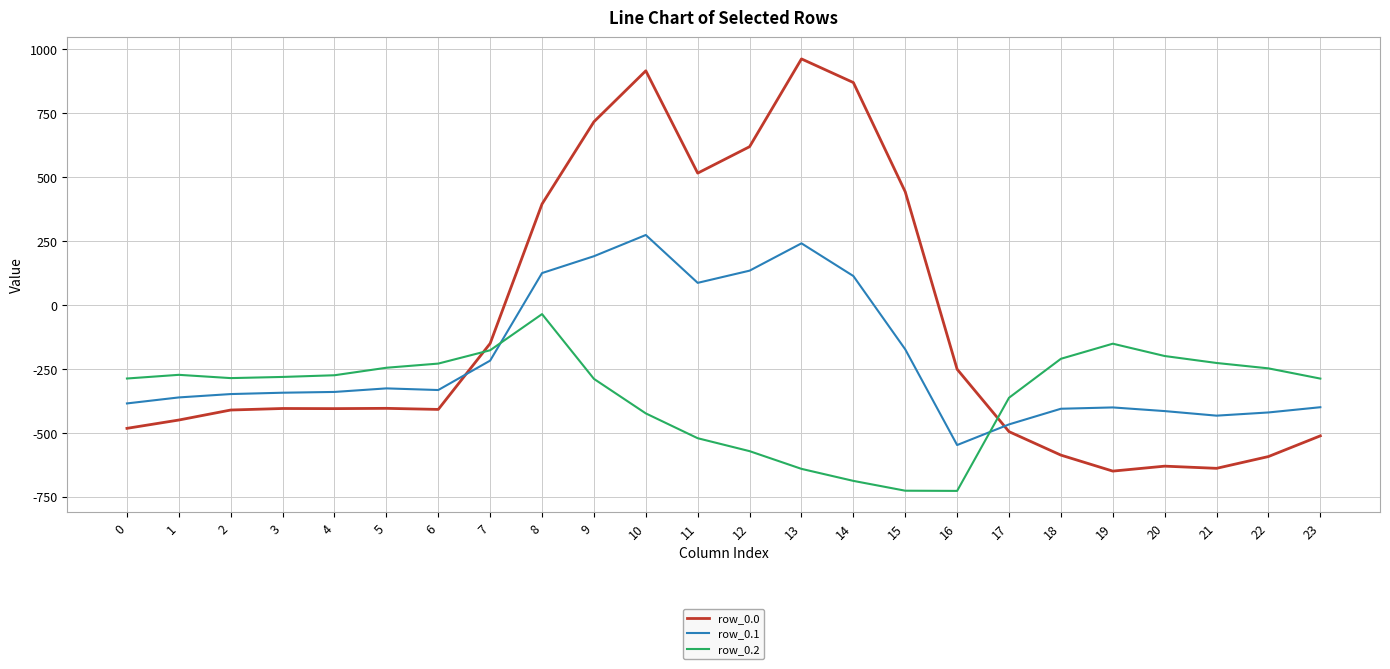

How many intersections are there between row_0.1 and row_0.0?

2